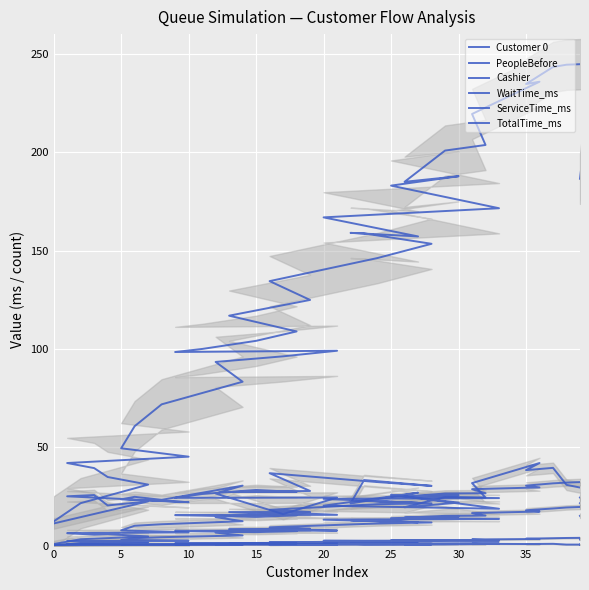

The value of ServiceTime_ms at 24 is 37.8. True or false?

False